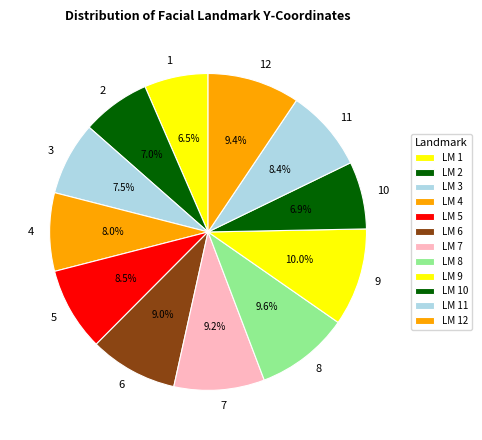

Which has a higher value, 10 or 5?

5